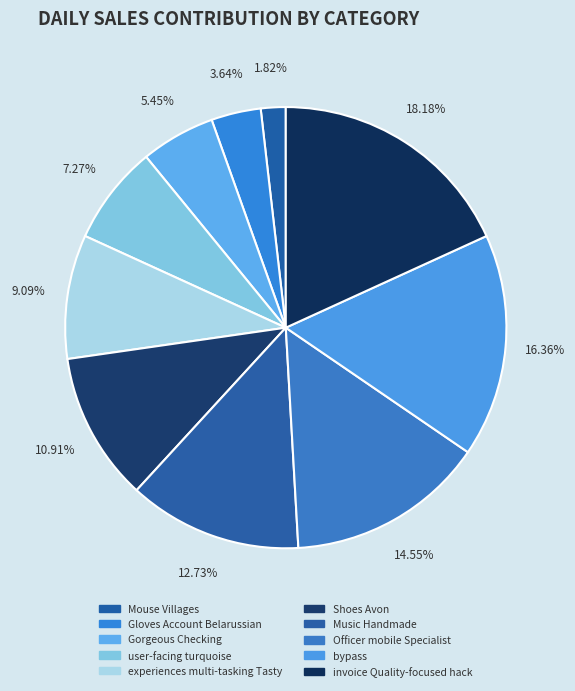

Approximately how many times larger is the value at invoice Quality-focused hack compared to user-facing turquoise?

2.5